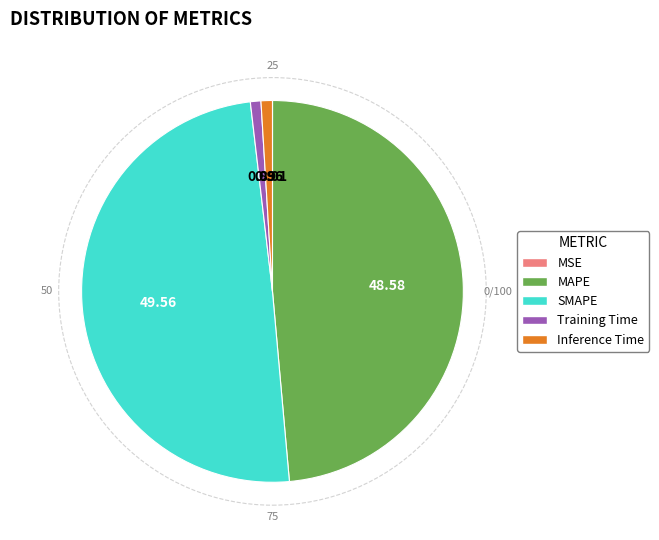

Is it true that MAPE is 49% of the pie?

True